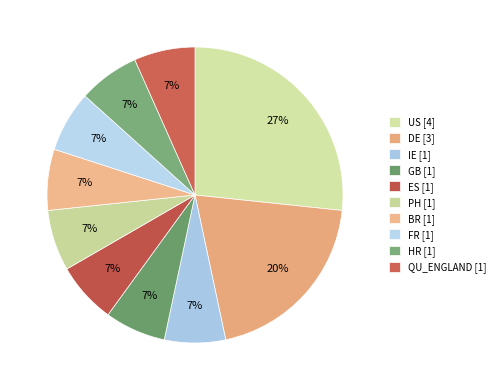

What is the largest slice in the pie chart?

US